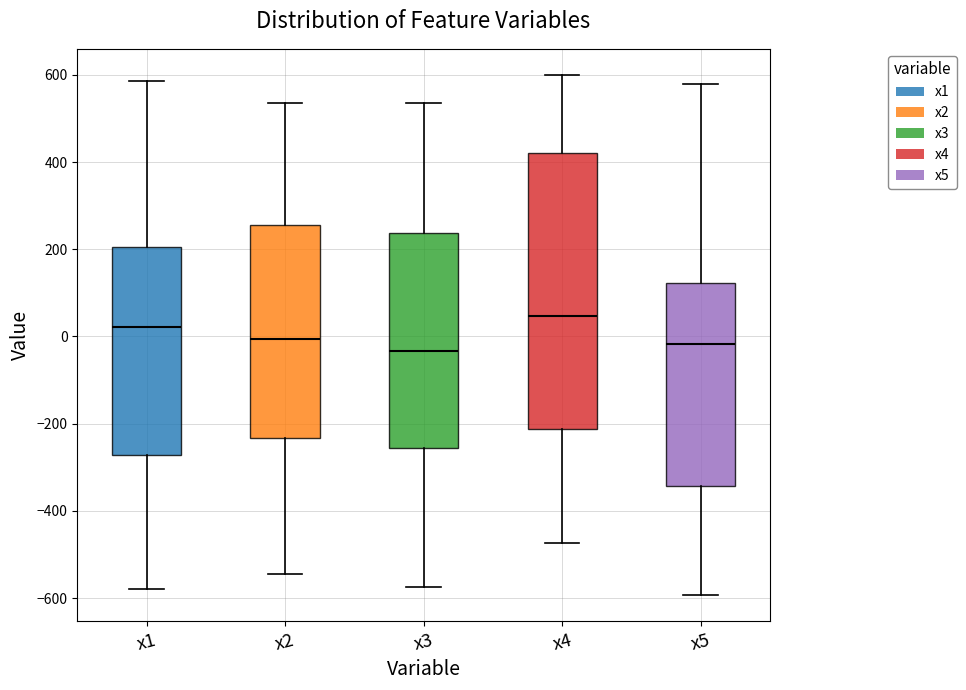

Reading left to right, read every box against the y-axis: the position of its median line, the range the box covers, and the ends of its whiskers. The values are not printed on the chart, so give them approximately, as read against the axis.

x1: median 20, box -280 to 200, whiskers -580 to 580
x2: median 0, box -240 to 260, whiskers -540 to 540
x3: median -40, box -260 to 240, whiskers -580 to 540
x4: median 40, box -220 to 420, whiskers -480 to 600
x5: median -20, box -340 to 120, whiskers -600 to 580